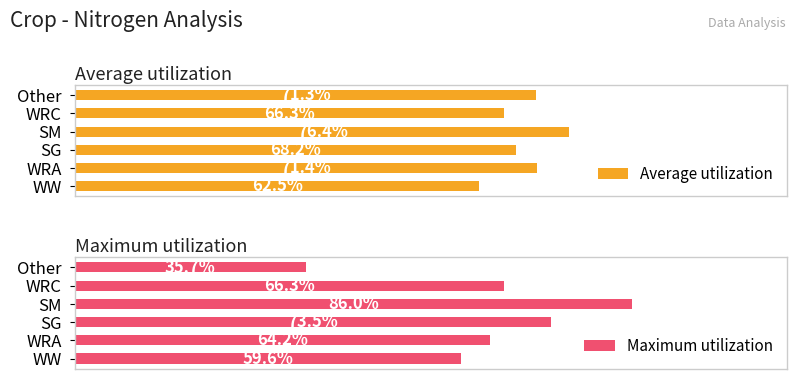

Which category has the lowest value in the Average utilization series?

WW